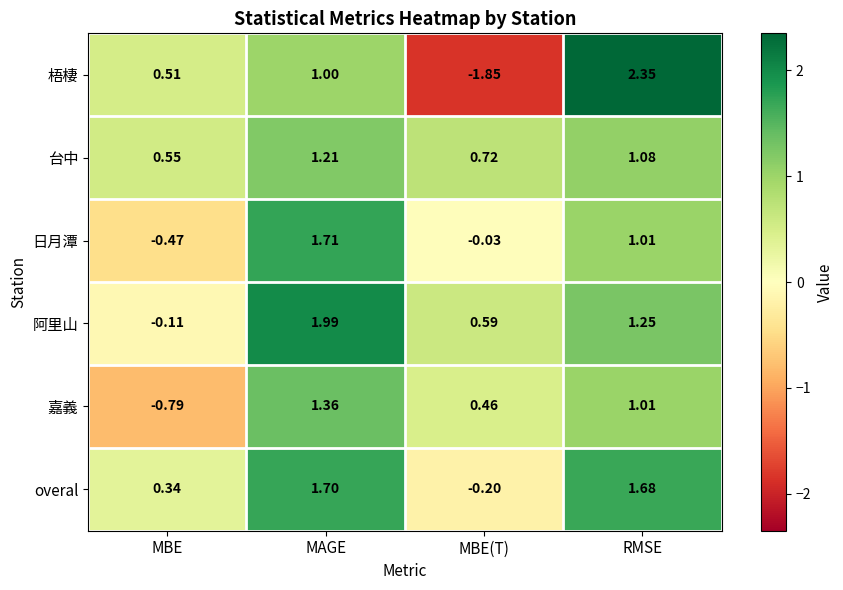

At which category is the sum across all series the highest?

MAGE